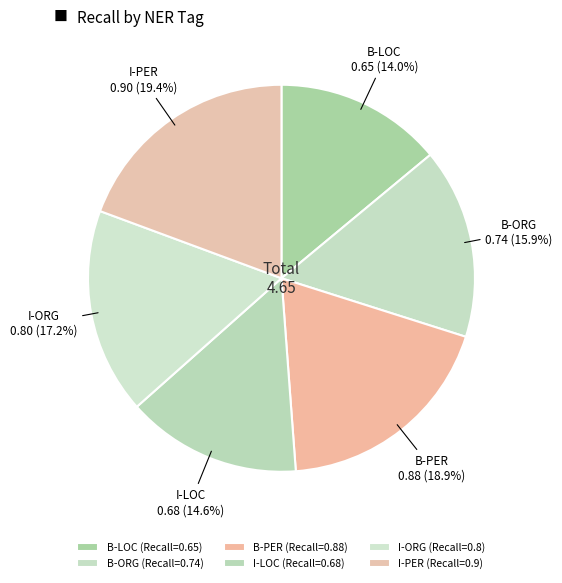

Do I-ORG and I-LOC together represent more than half of the pie?

No